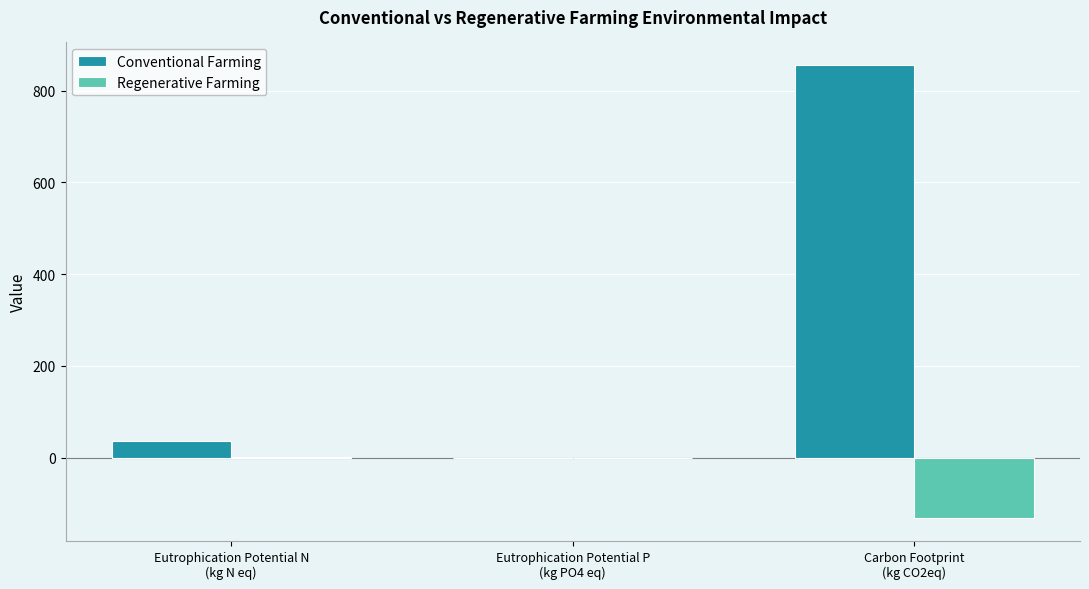

The Regenerative Farming series shows 0.0 at Eutrophication Potential P
(kg PO4 eq). True or false?

True